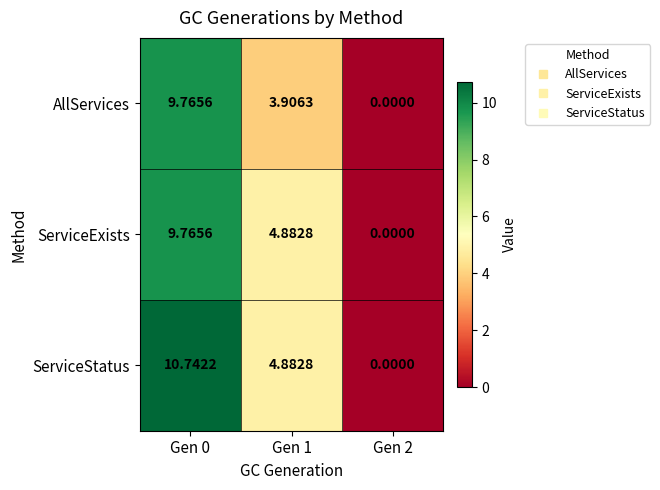

List the series in order of their overall mean, highest first.

ServiceStatus, ServiceExists, AllServices